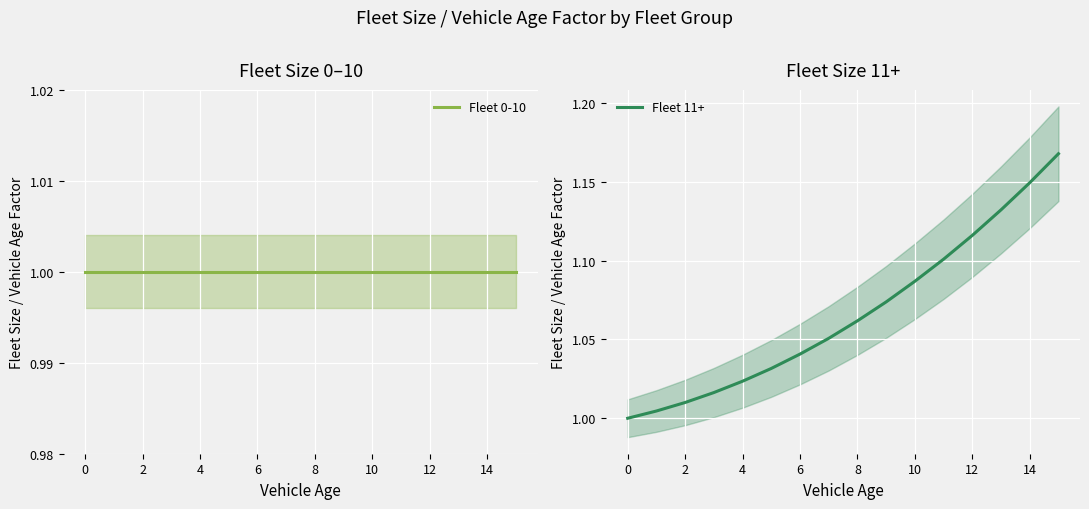

Reading left to right, transcribe all the data shown in this chart.

Fleet 0-10: 1.0	1.0	1.0	1.0	1.0	1.0	1.0	1.0	1.0	1.0	1.0	1.0	1.0	1.0	1.0	1.0
Fleet 11+: 1.0	1.0	1.0	1.0	1.0	1.0	1.0	1.1	1.1	1.1	1.1	1.1	1.1	1.1	1.1	1.2